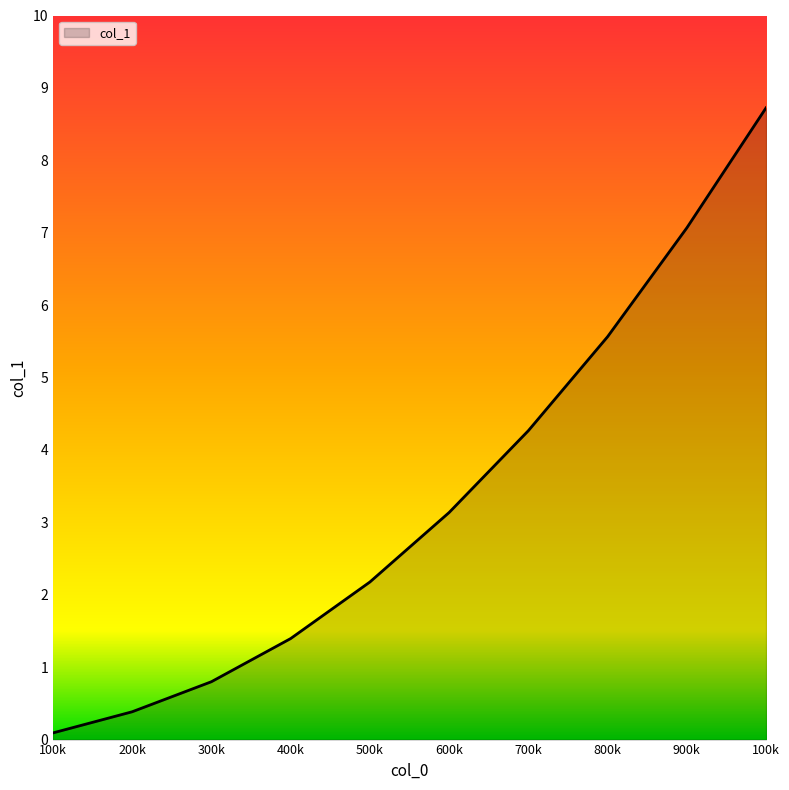

How many lines are shown in the chart?

1